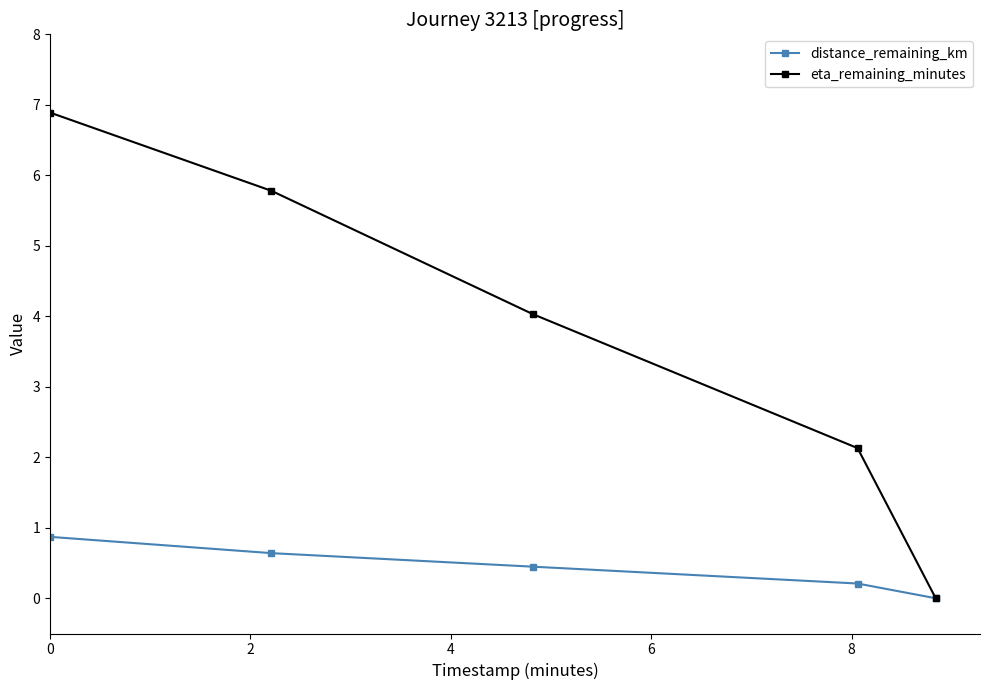

What is the maximum value for distance_remaining_km?

0.9